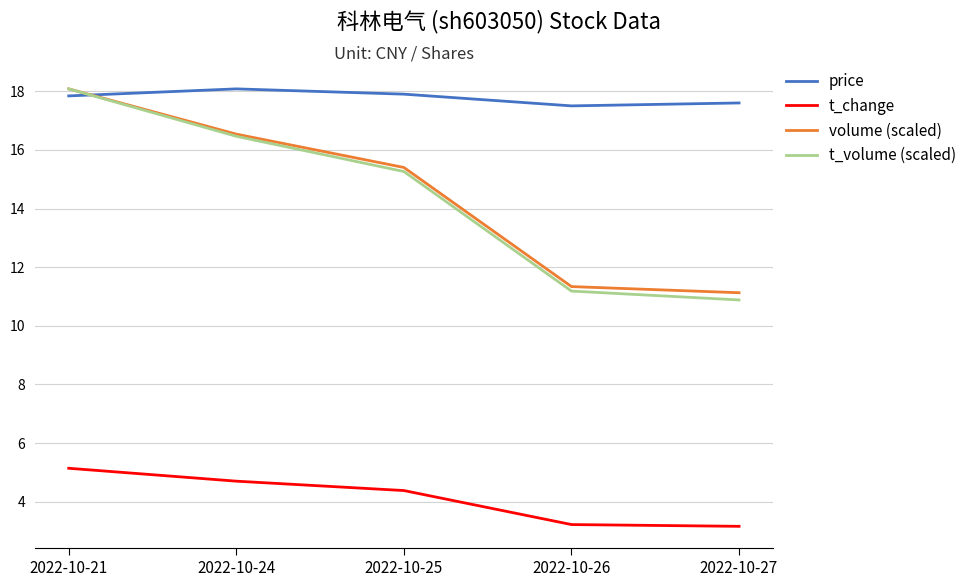

Is the value of price at 2022-10-24 greater than the value of t_change at 2022-10-26?

Yes